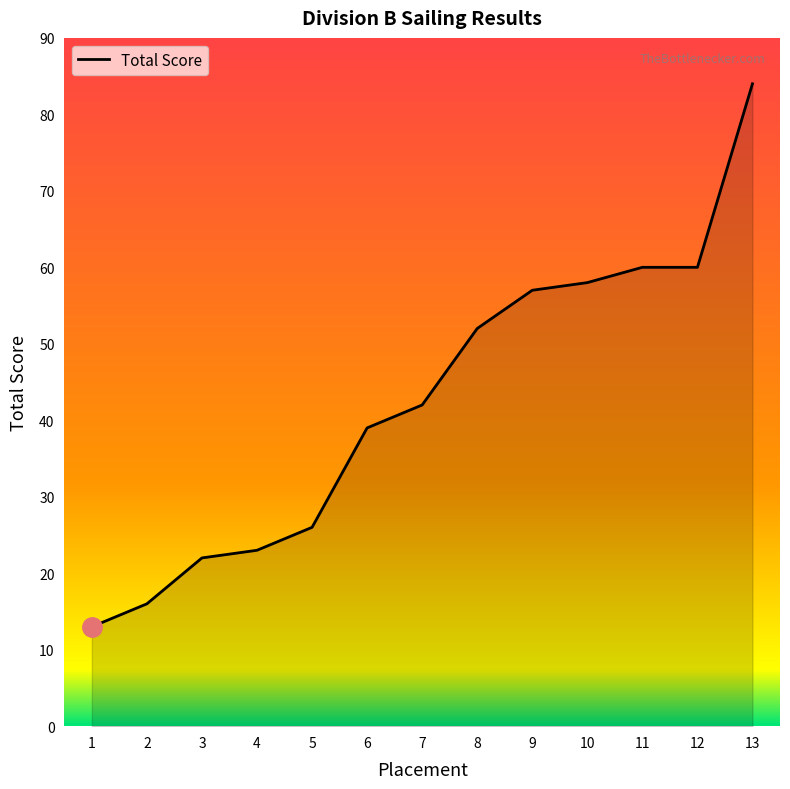

What is the change in value from 3 to 8?

+30